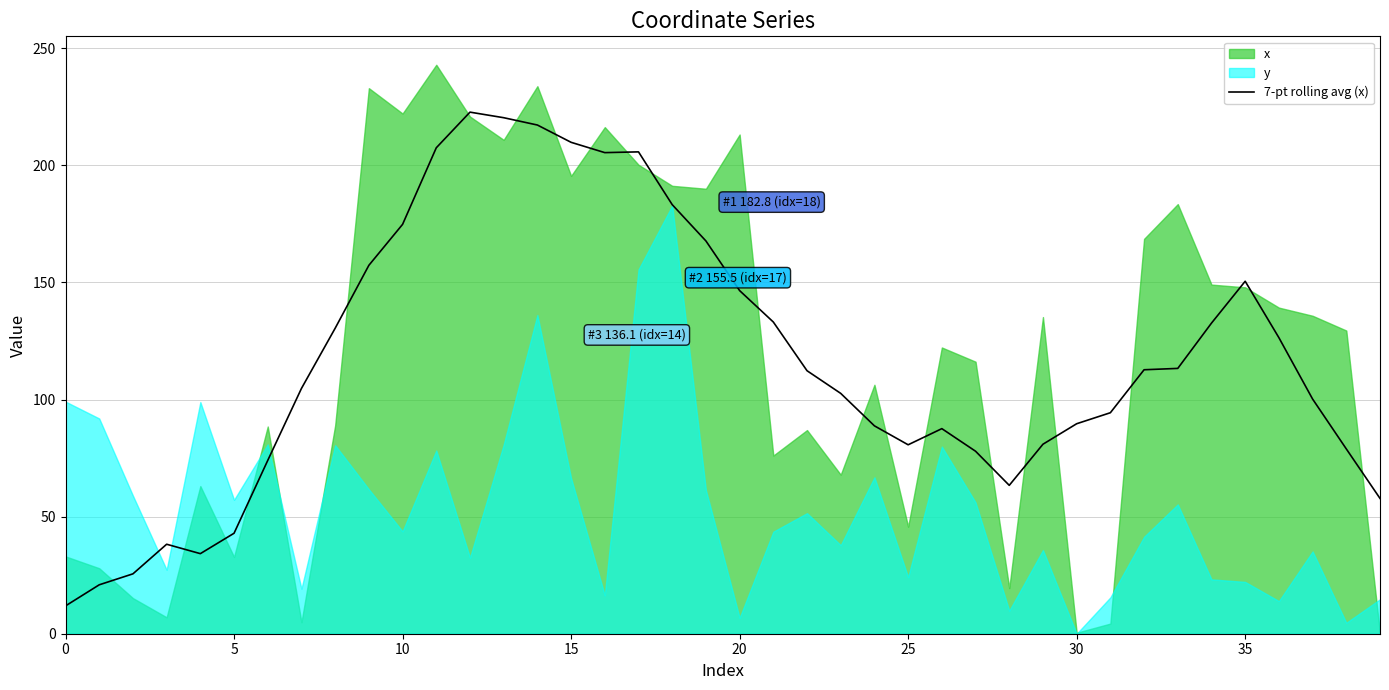

Is it true that 7-pt rolling avg (x) equals 80.7 at 25?

True